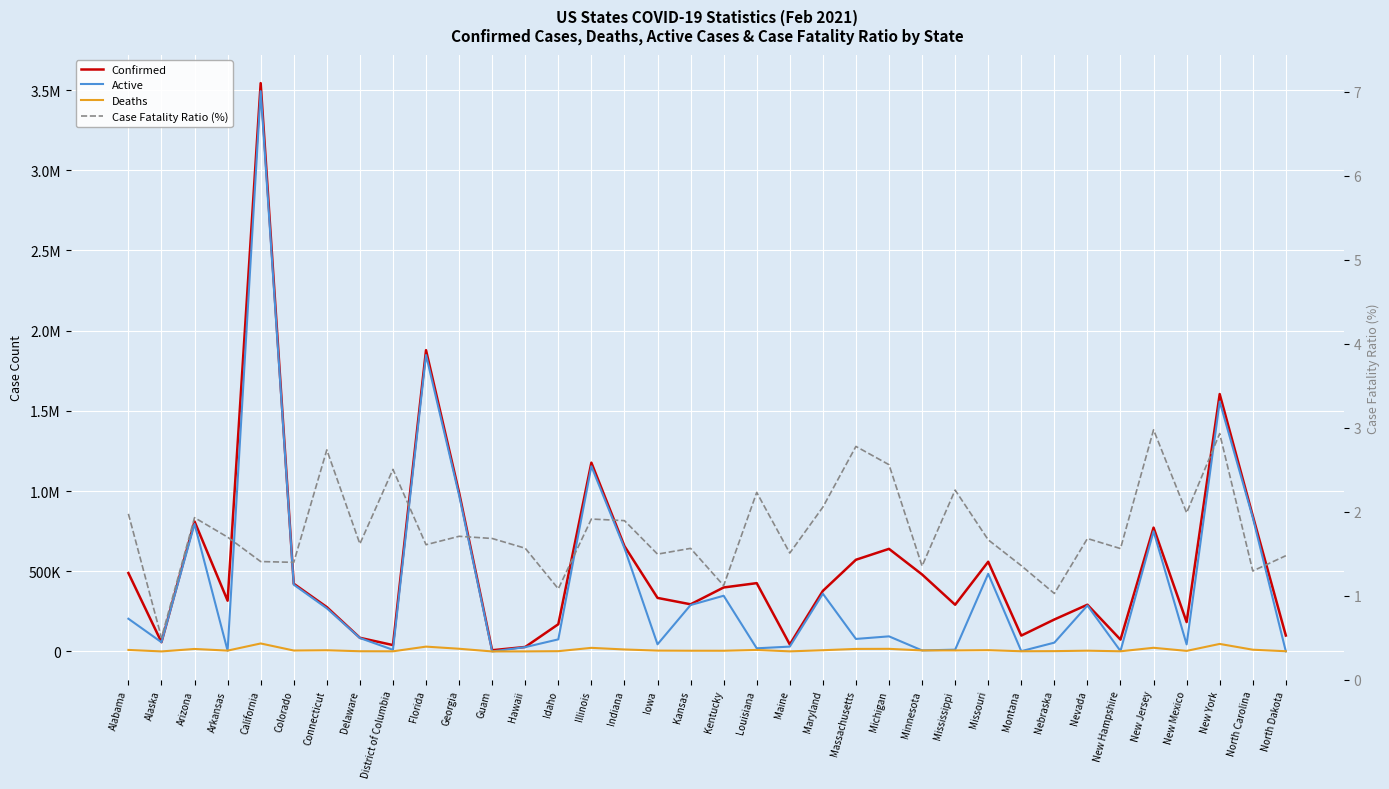

Which category has the highest value across all series?

California